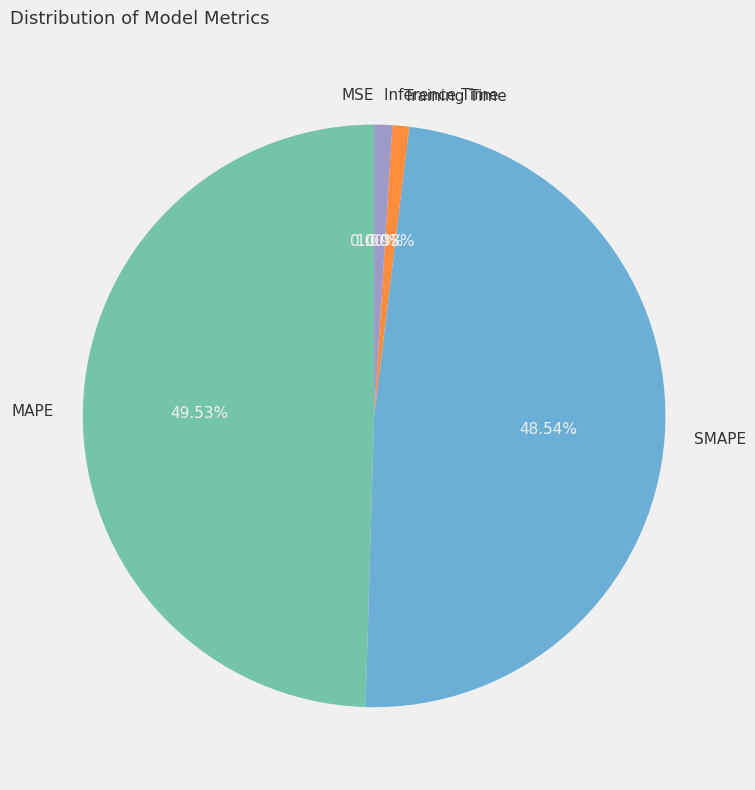

True or false: MAPE accounts for 50% of the total.

True